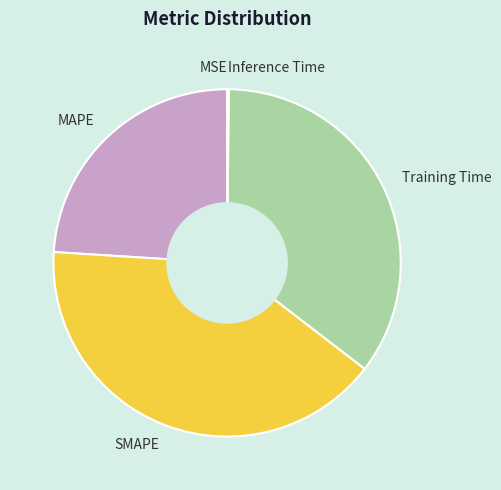

Is Training Time the majority of the pie?

No